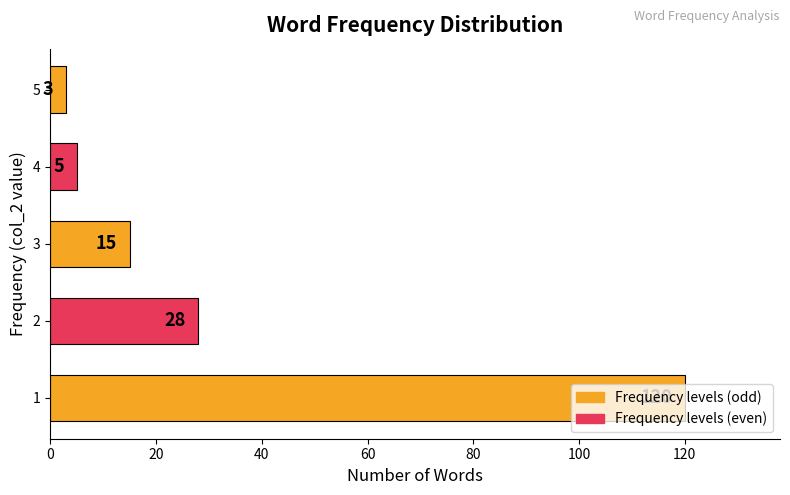

Which has a higher value, 4 or 3?

3